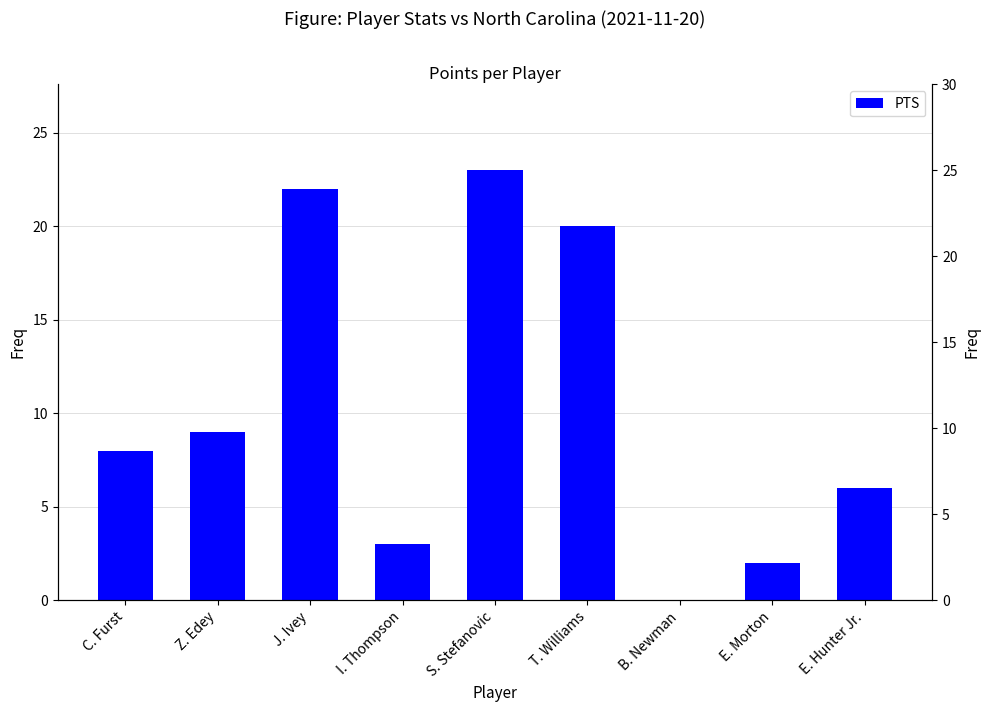

Is it true that the value at E. Hunter Jr. is 6?

True